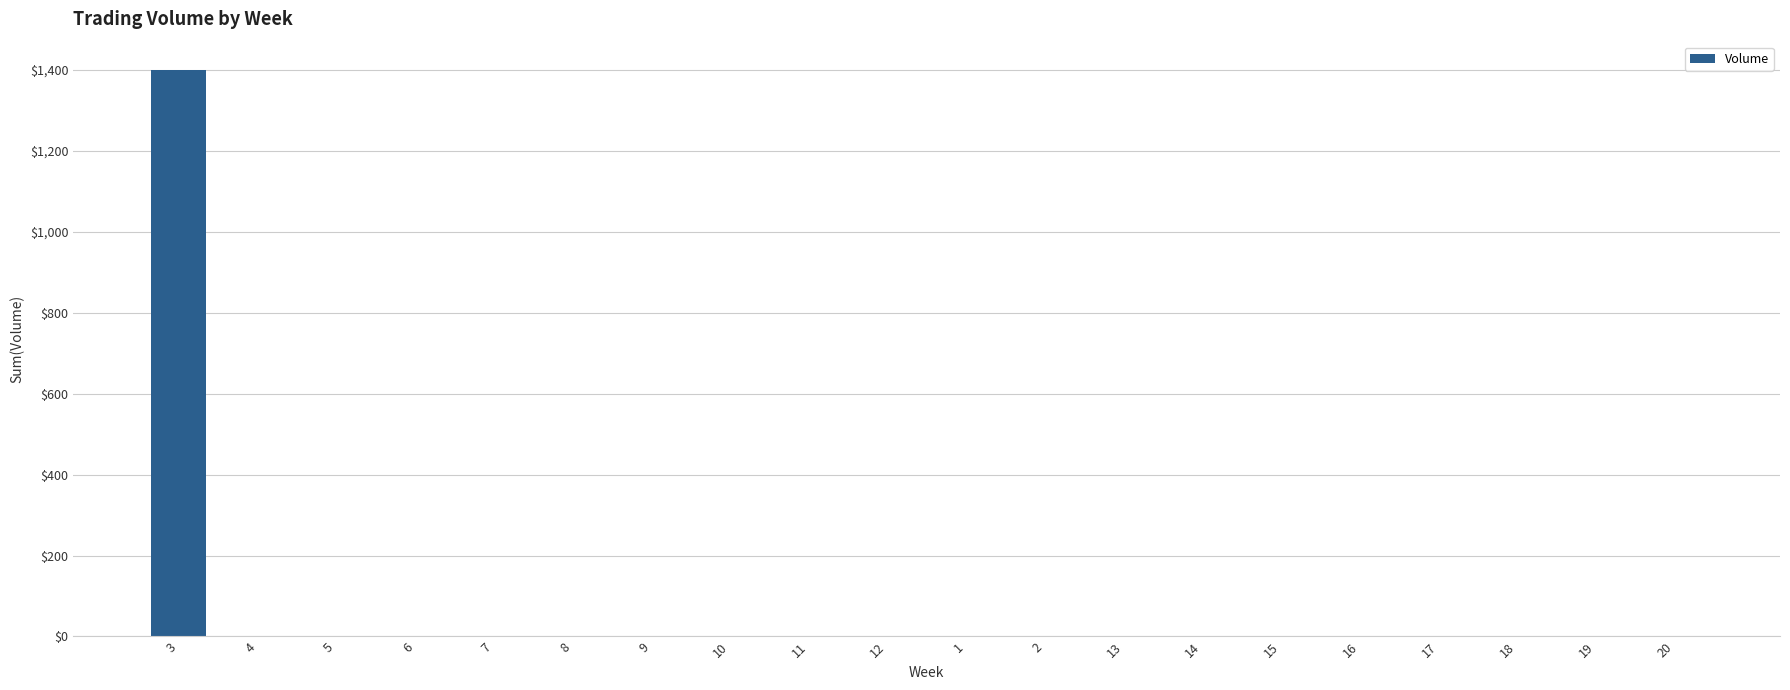

The value at 4 is 0. True or false?

True